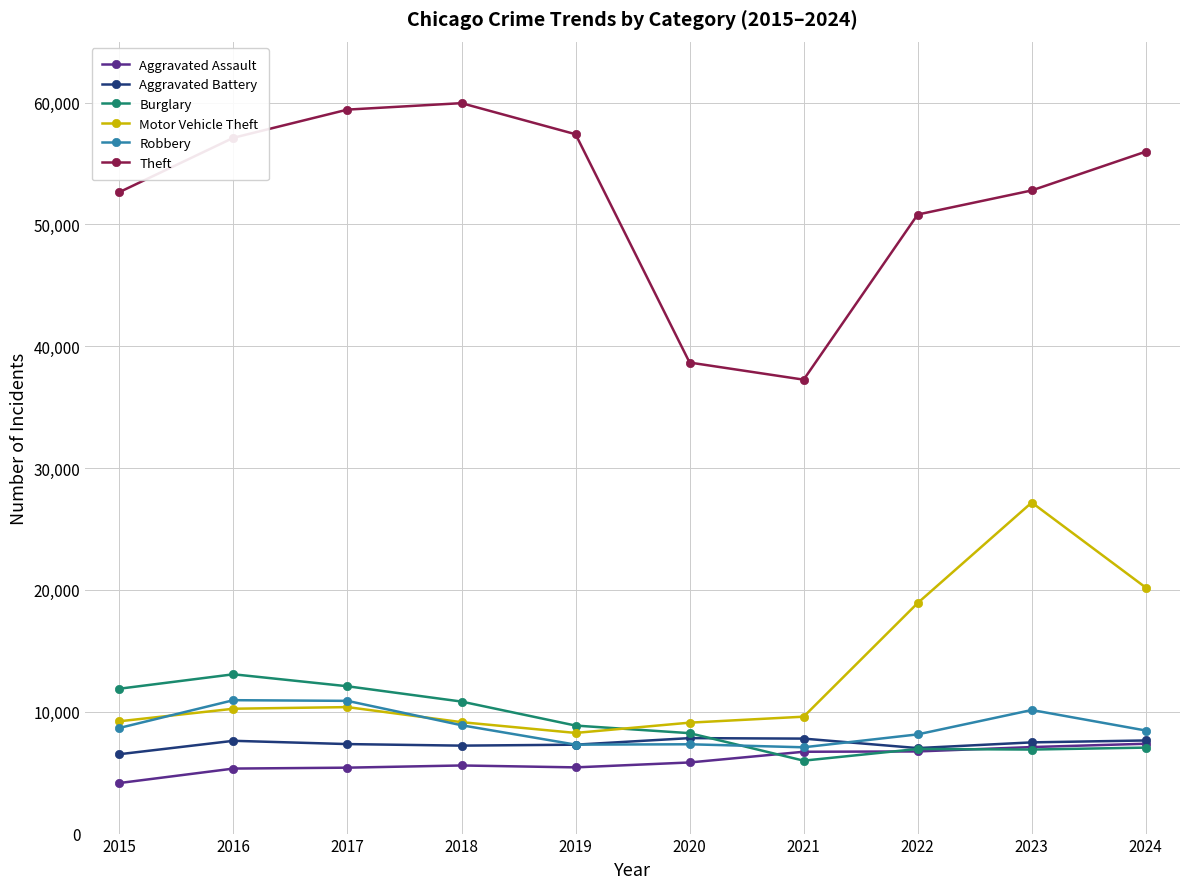

What is the maximum value for Motor Vehicle Theft?

27172